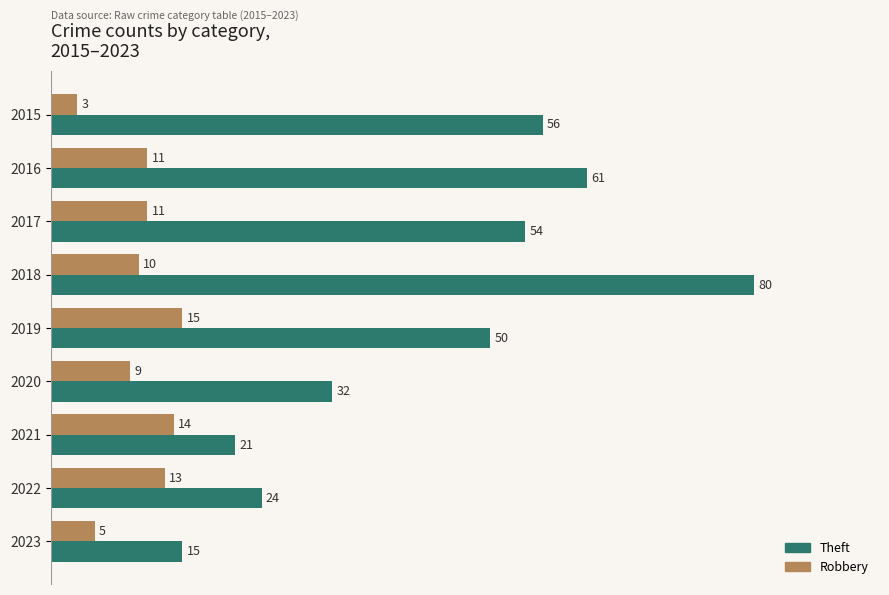

At which label is Theft closest to 47?

2019